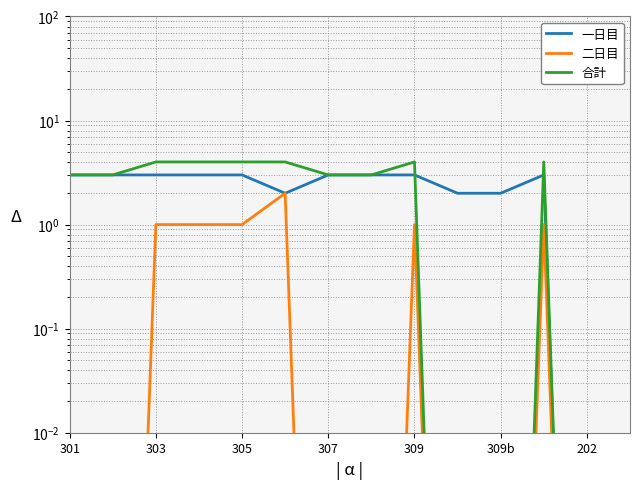

Which series has the largest total across all categories?

合計